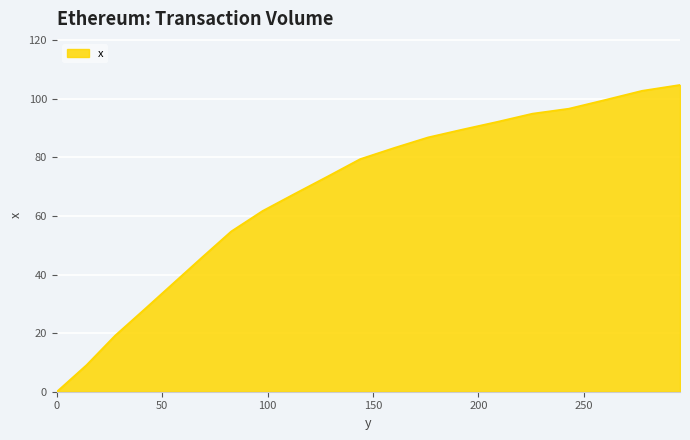

True or false: the data has more than 2 interior local peaks.

False